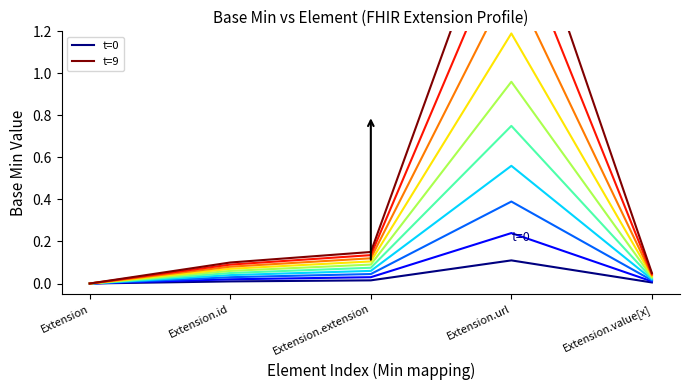

True or false: t=0 has more than 2 interior local peaks.

False